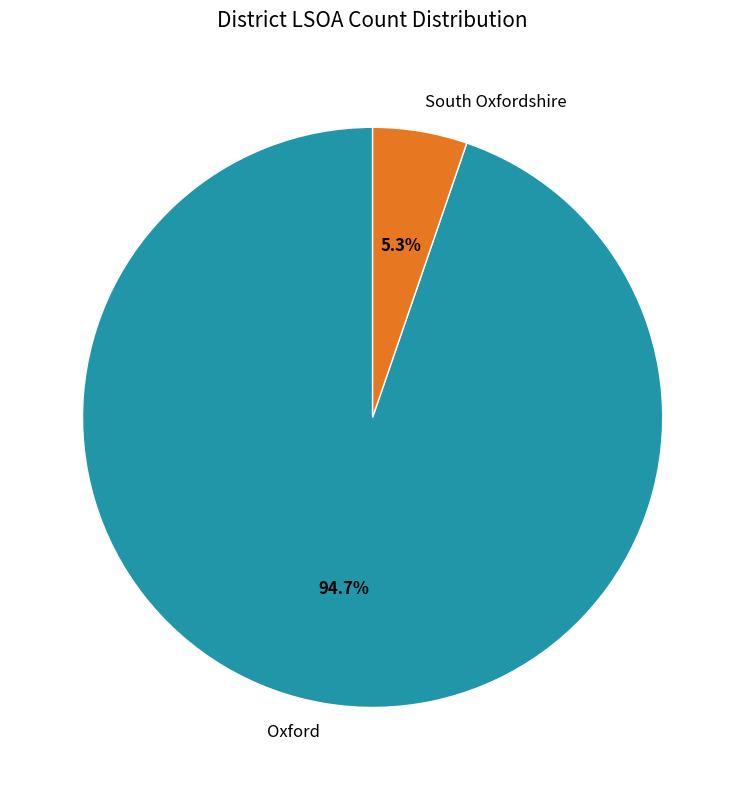

What percentage is the Oxford slice, to the nearest percent?

95%